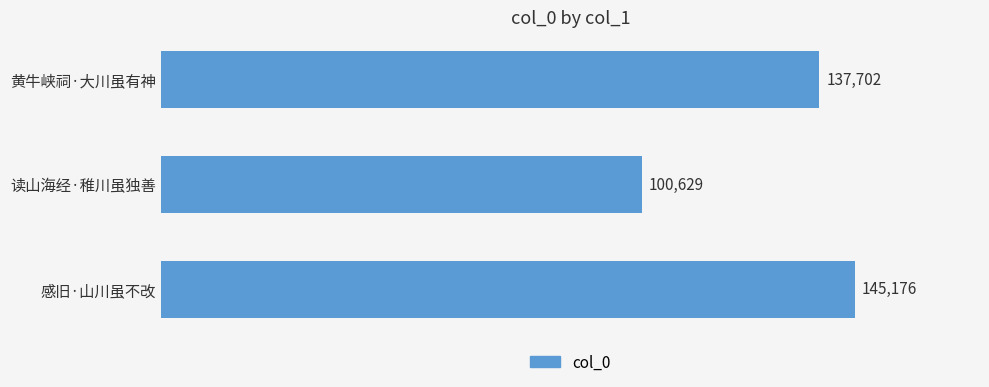

At which category does the chart reach its minimum across all series?

读山海经·稚川虽独善